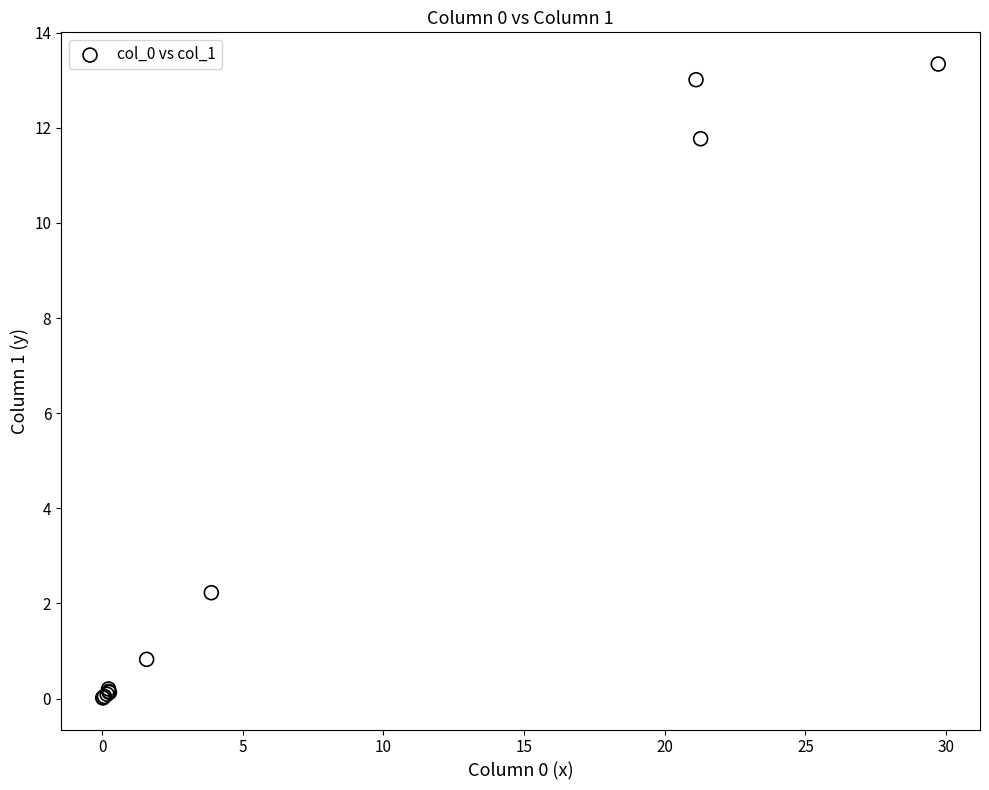

What Y value in the scatter plot is closest to 6?

2.2